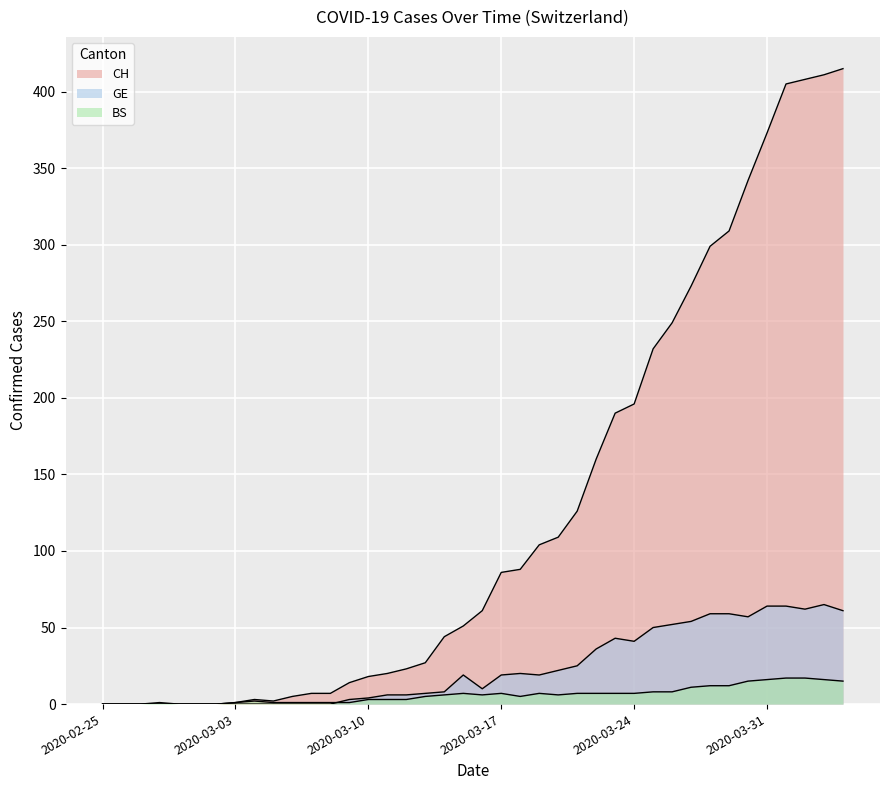

How many lines are shown in the chart?

3